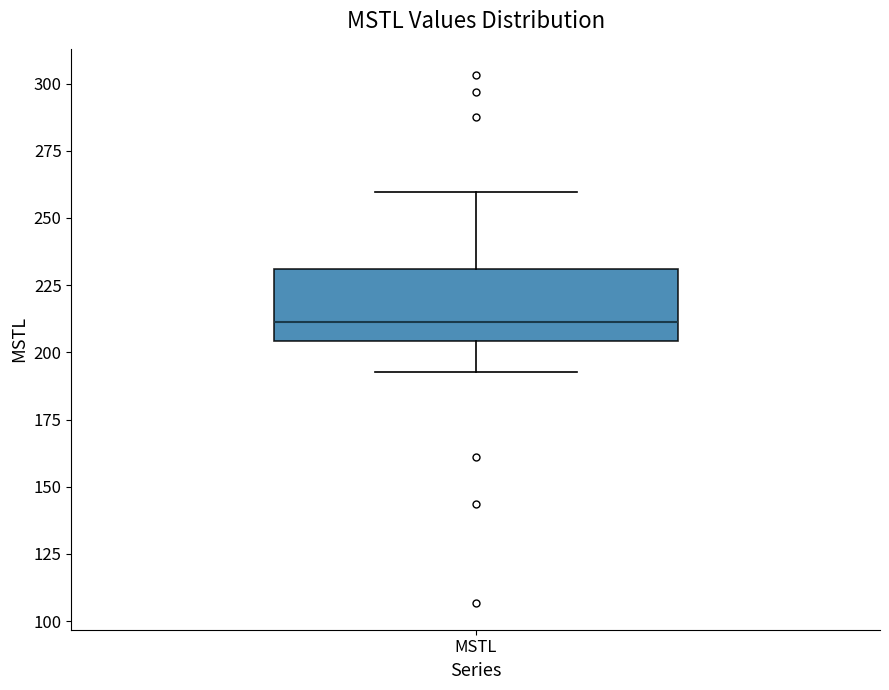

Transcribe this box plot: give where the median line is, the range the box spans, and where the two whiskers end, as read against the y-axis. The values are not printed on the chart, so give them approximately, as read against the axis.

median 210, box 205 to 230, whiskers 195 to 260